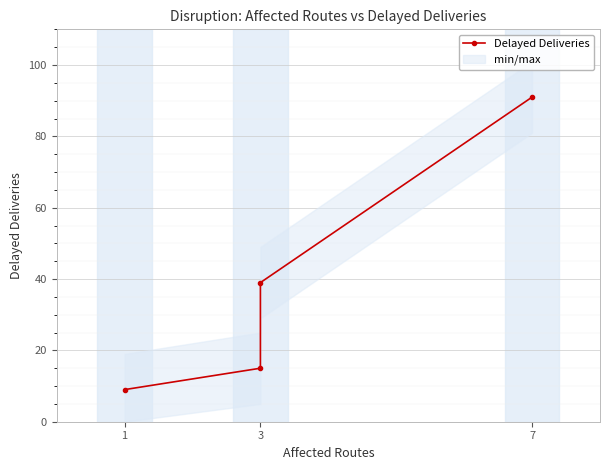

The chart shows a value of 8 at 3. True or false?

False